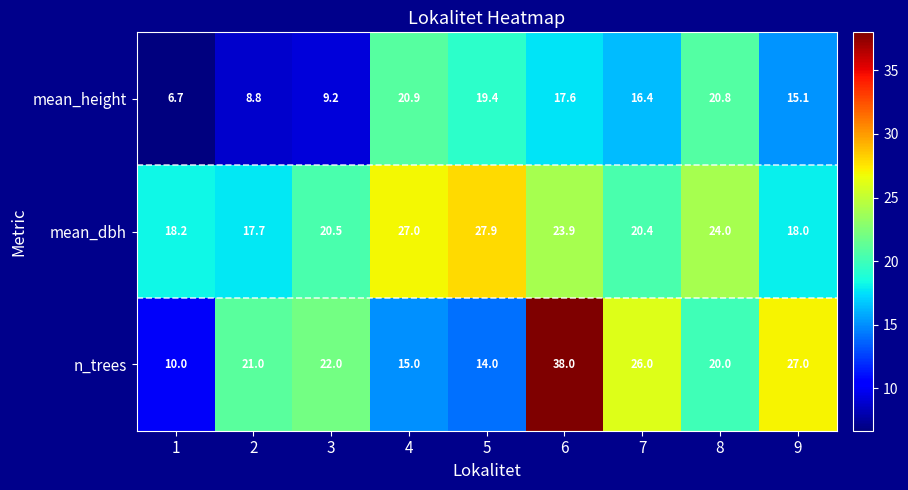

Which series has the widest spread of values?

n_trees